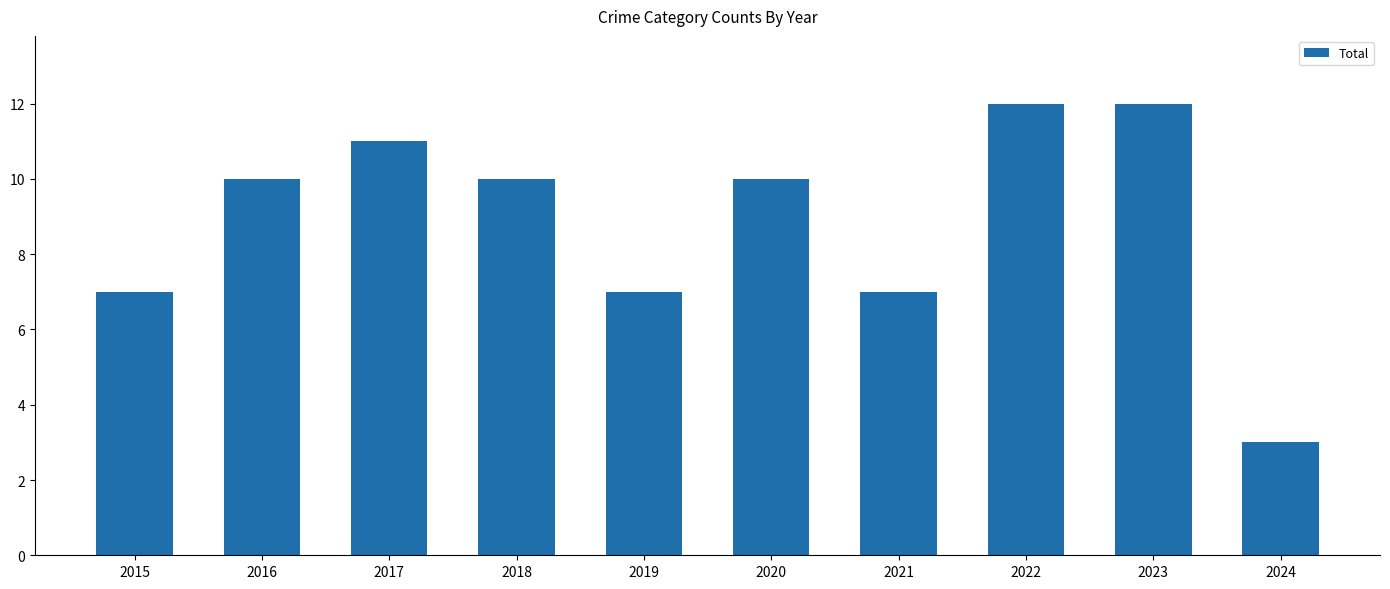

Which label corresponds to the smallest value in the chart?

2024